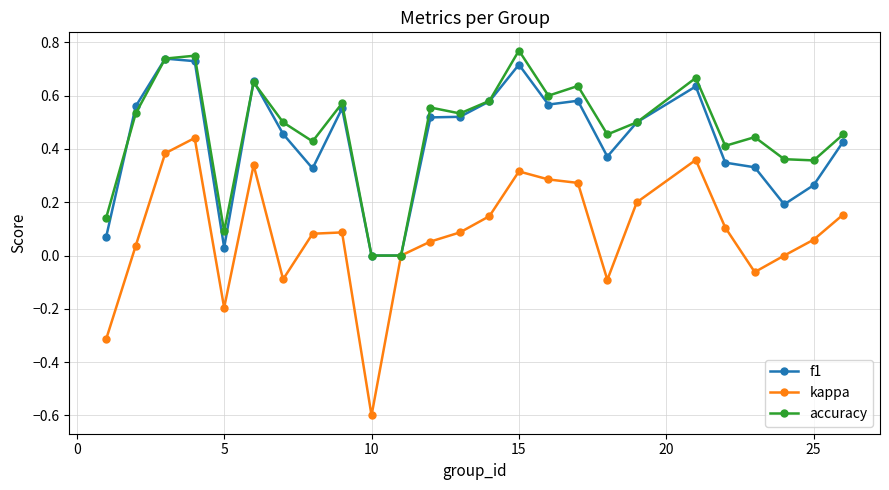

What are all the series names shown in the legend?

f1, kappa, accuracy